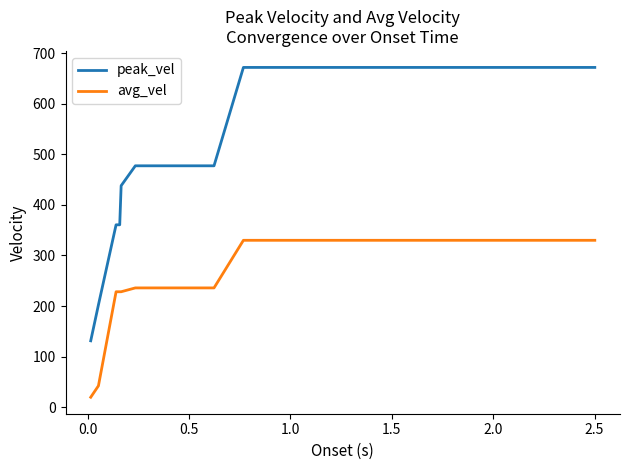

True or false: avg_vel and peak_vel cross at least once.

False